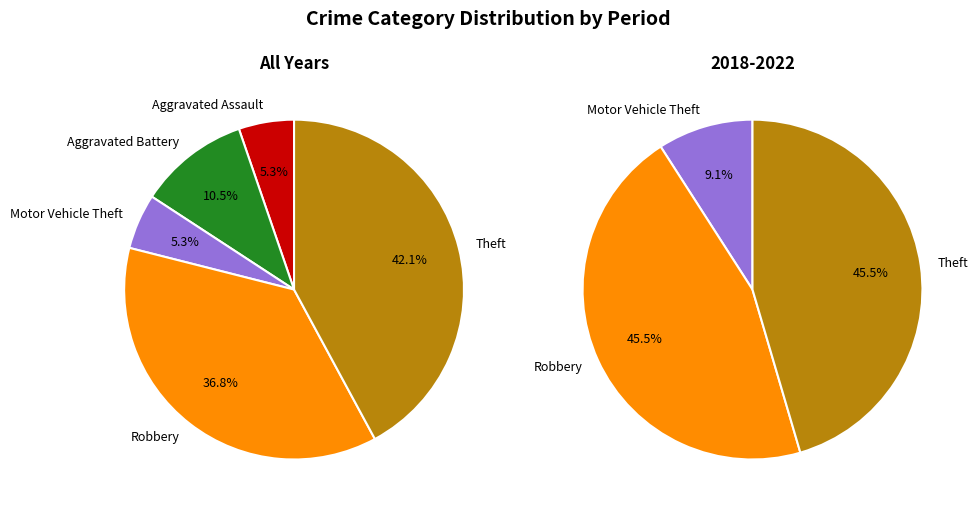

Count the number of slices in the pie.

5